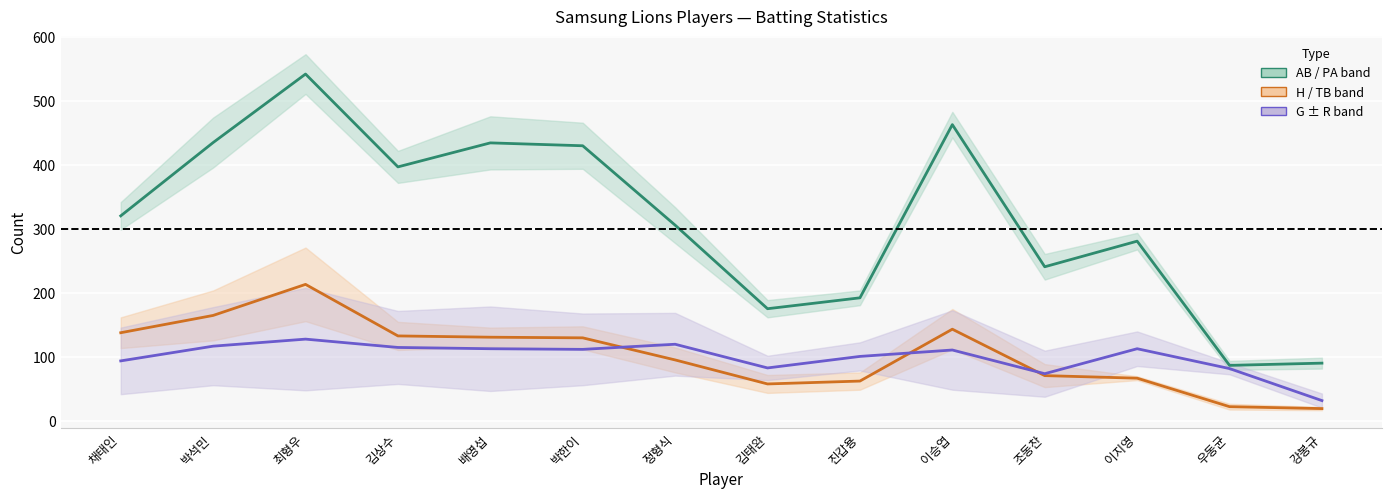

Rank the categories by H (partial centre) value from highest to lowest.

최형우, 박석민, 이승엽, 채태인, 김상수, 배영섭, 박한이, 정형식, 조동찬, 이지영, 진갑용, 김태완, 우동균, 강봉규